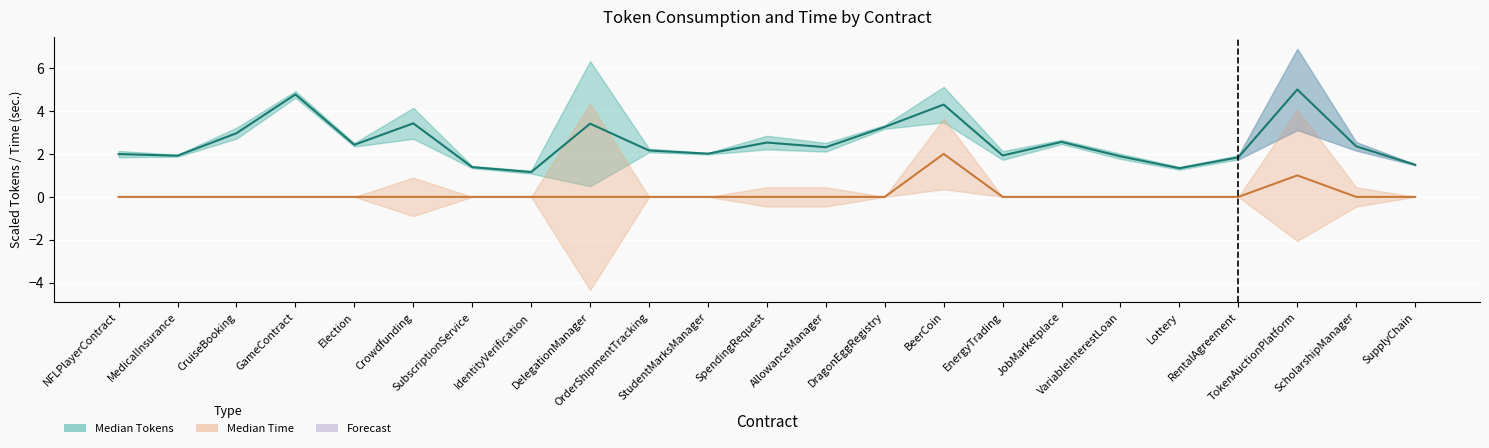

List the series in order of their overall mean, highest first.

Median Tokens, Median Time